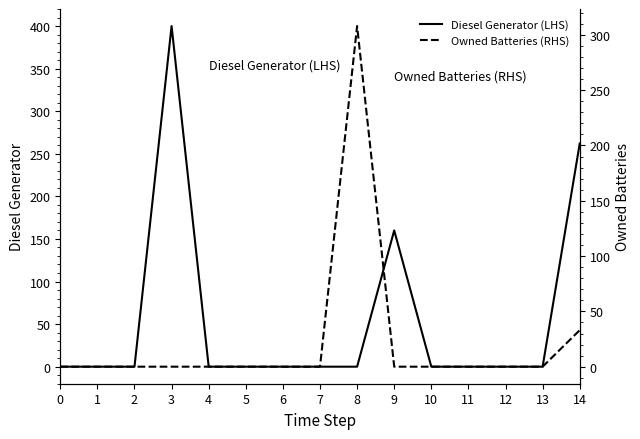

What is the difference between the Diesel Generator (LHS) values at 3 and 14?

138